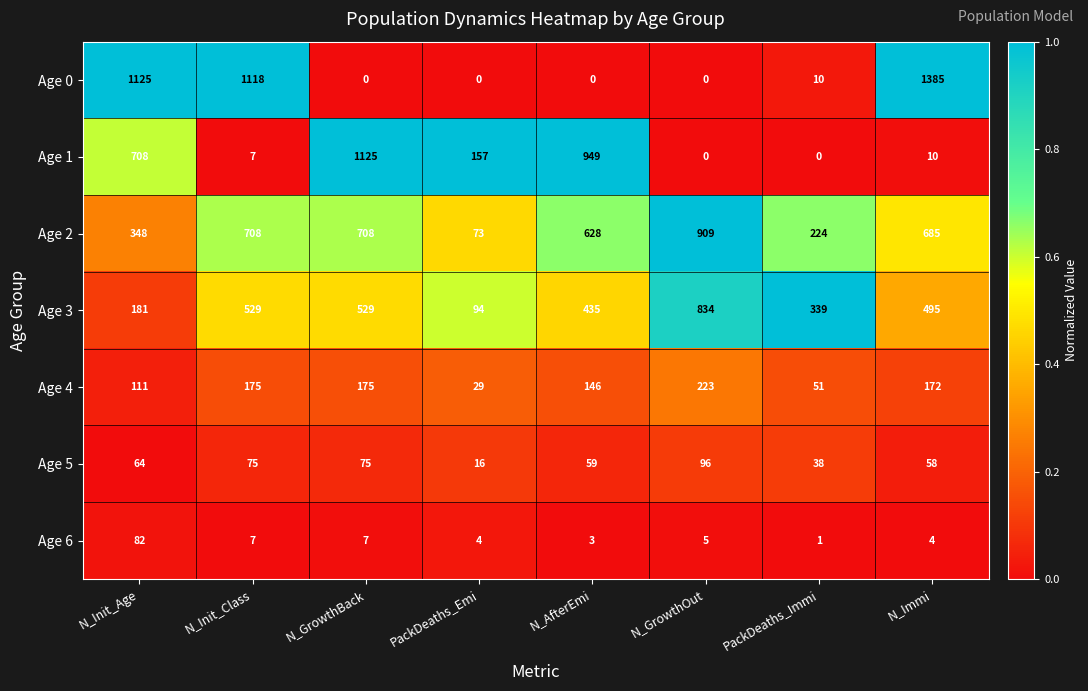

What is the sum of the Age 2 values at N_GrowthOut and N_AfterEmi?

1537